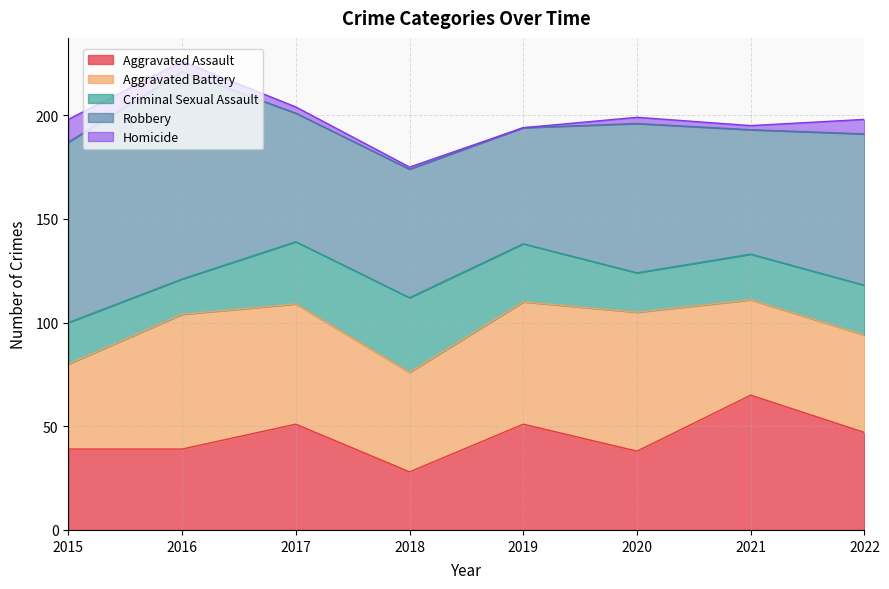

What is the difference between the highest and lowest values at 2018?

61